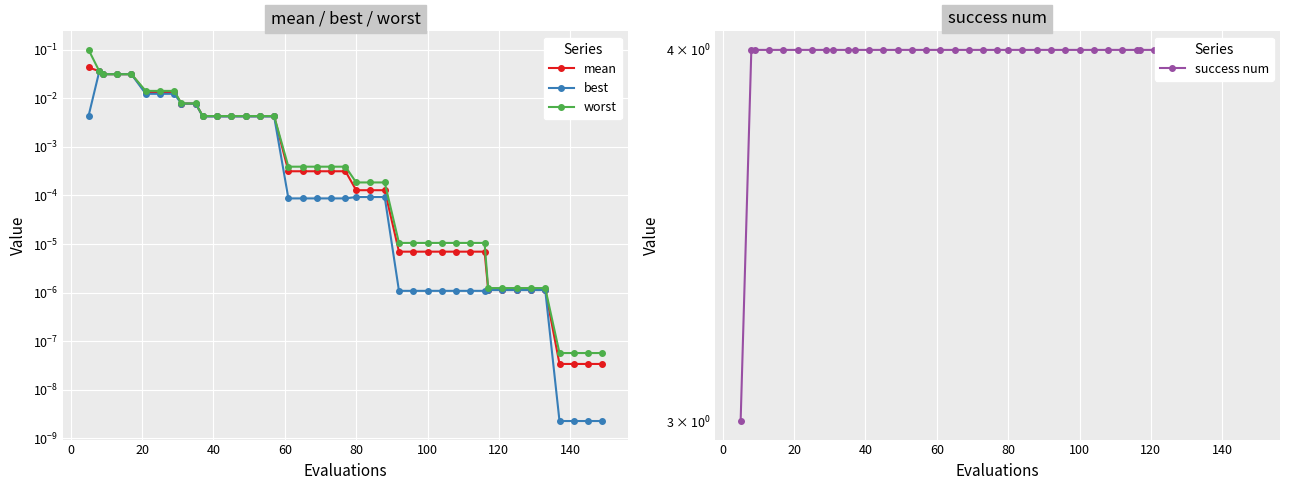

How many success num values are between 4 and 5?

39